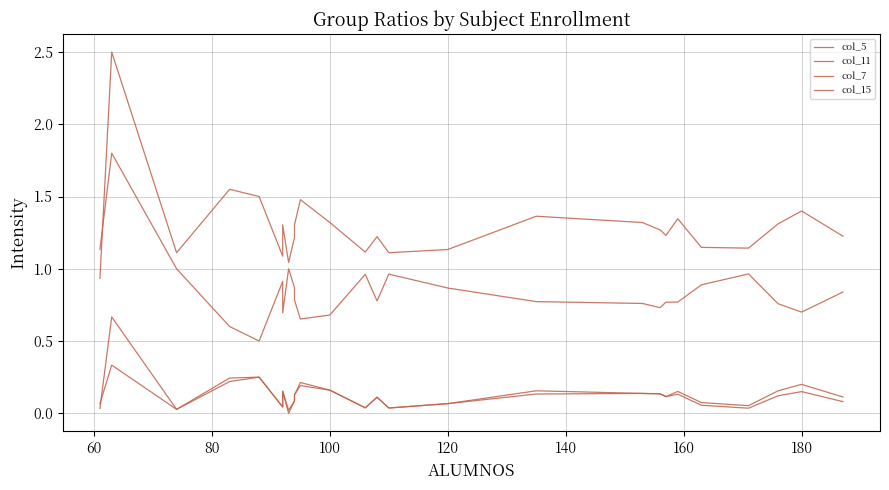

Which series has the largest range (max minus min)?

col_7